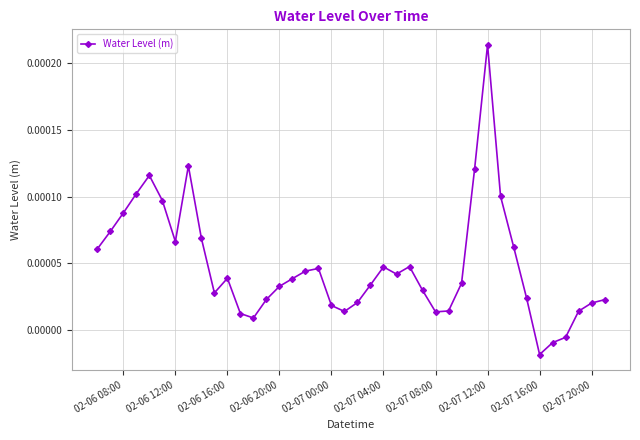

True or false: there are more than 2 points higher than both neighbors.

True